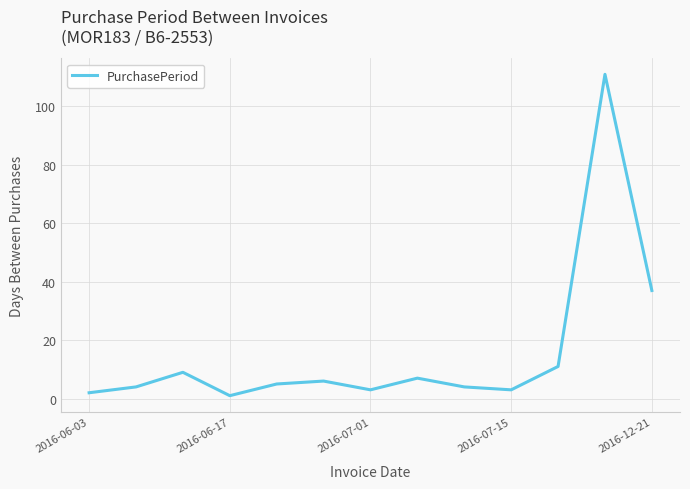

What is the average value?

16